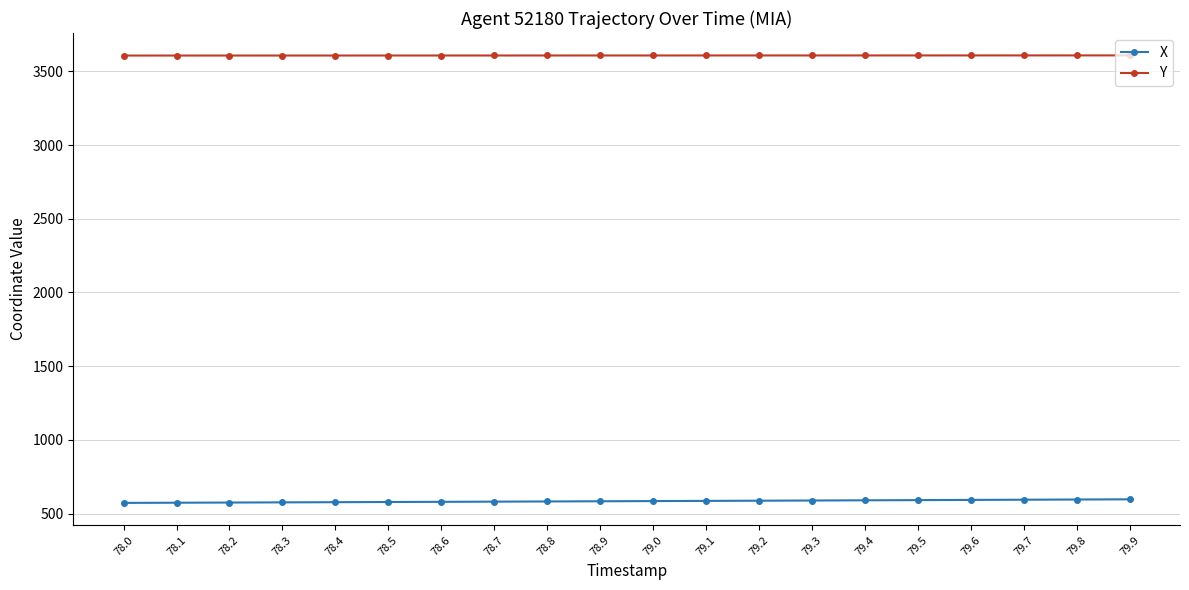

At how many categories does at least one series exceed 680?

20